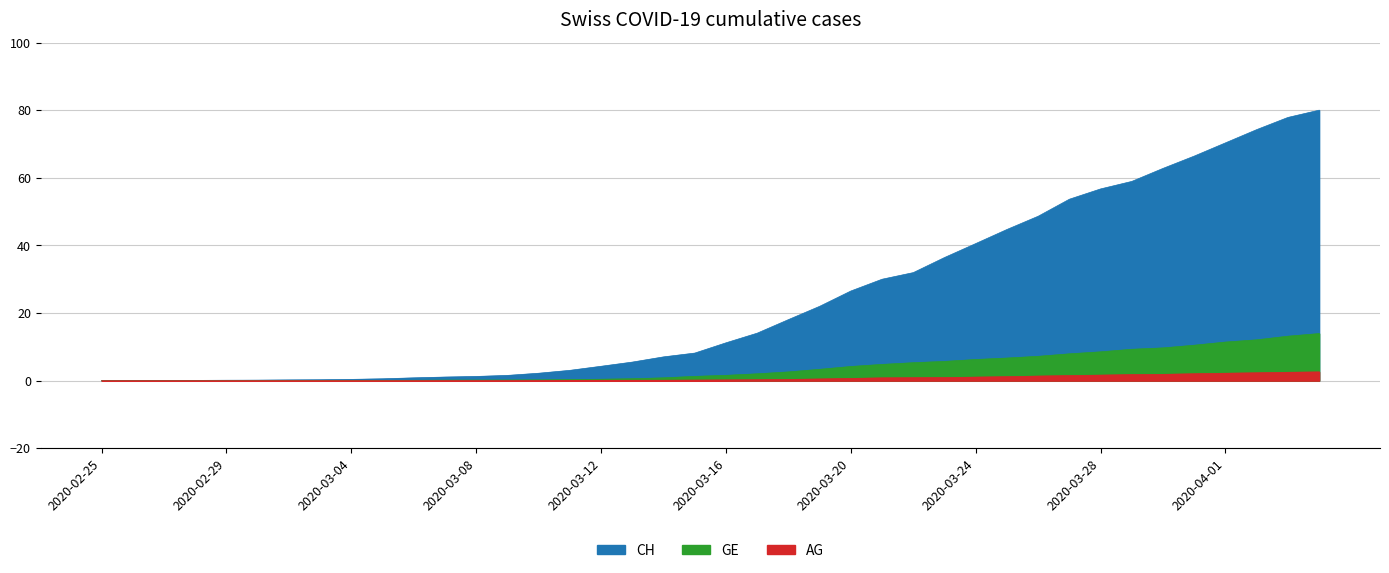

At how many categories does at least one series exceed 20?

17